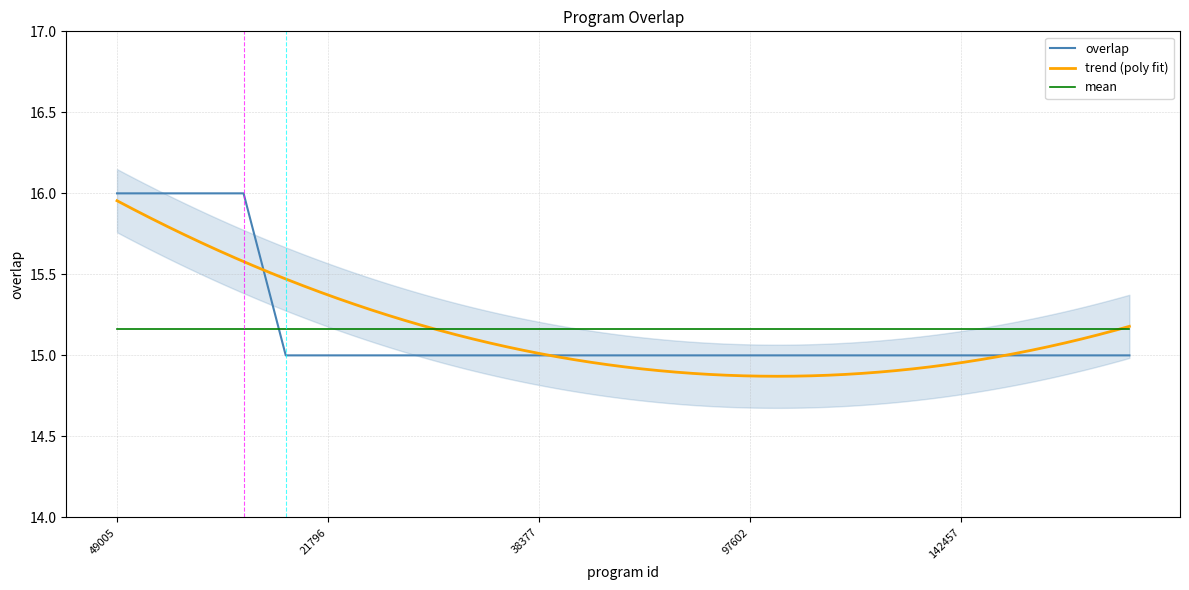

Rank the categories by value from lowest to highest.

10123, 21796, 23547, 24168, 30241, 34188, 38377, 46231, 53096, 63534, 90696, 97602, 99260, 135450, 138097, 142354, 142457, 157791, 261300, 268363, 273153, 49005, 181975, 199332, 262734